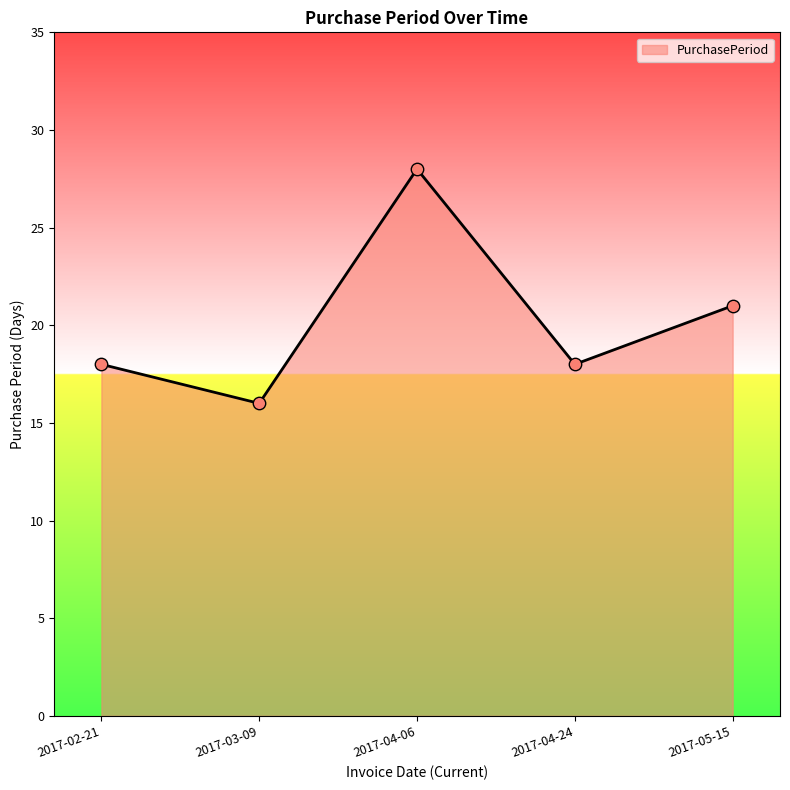

Approximately how many times larger is the value at 2017-04-06 compared to 2017-02-21?

1.6